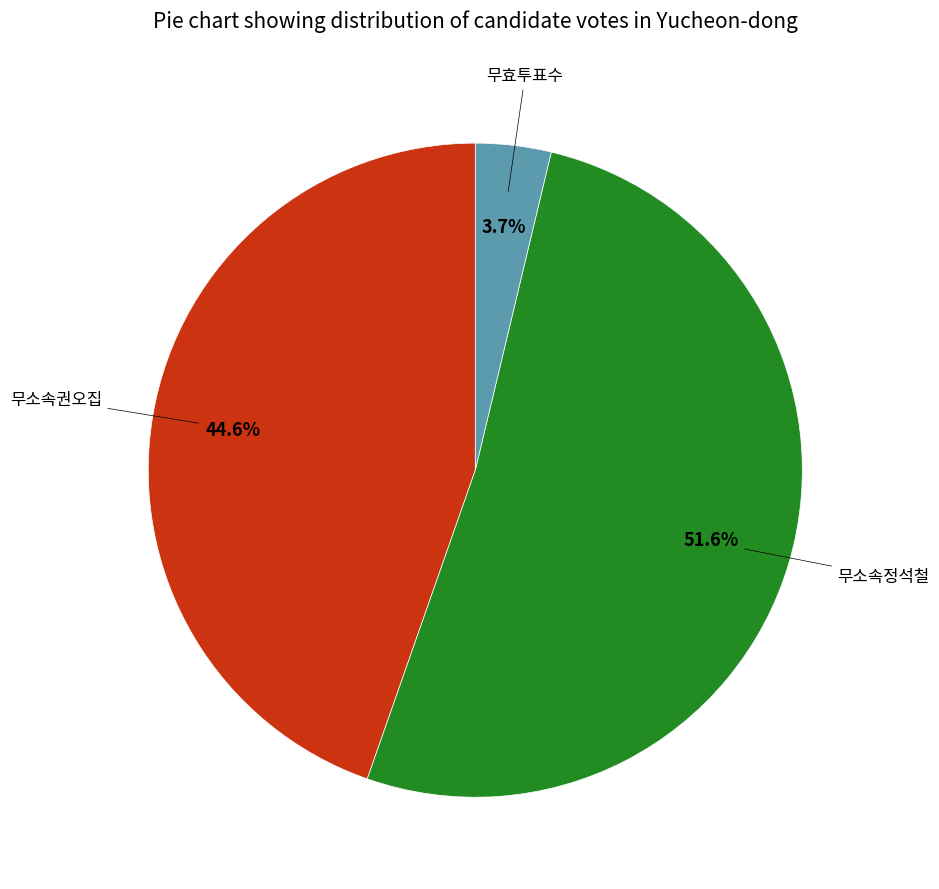

Is there any slice that represents more than half of the pie?

Yes